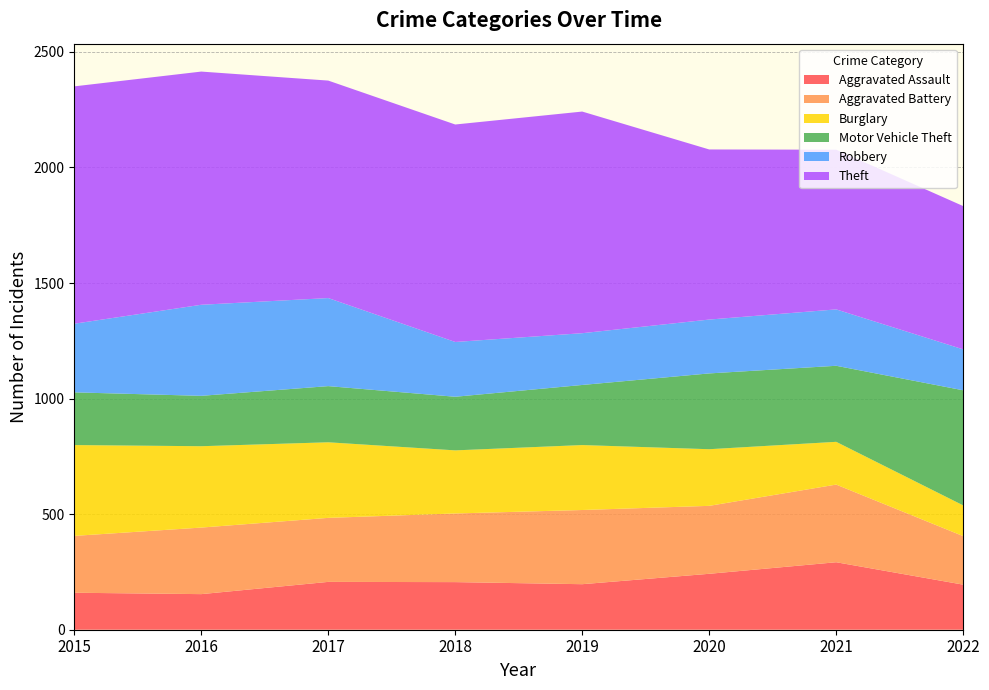

Reading left to right, extract all data points from this chart.

Aggravated Assault: 160	154	207	206	197	242	292	195
Aggravated Battery: 246	288	277	297	321	294	336	210
Burglary: 393	352	327	273	281	245	185	133
Motor Vehicle Theft: 228	218	243	232	260	328	329	498
Robbery: 297	394	381	237	224	233	244	177
Theft: 1027	1009	941	941	959	736	691	620